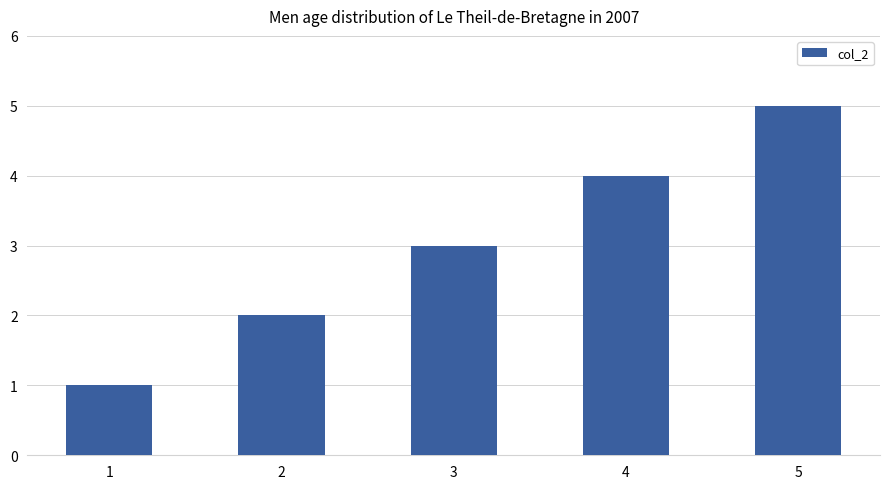

How many data points does each series have?

5